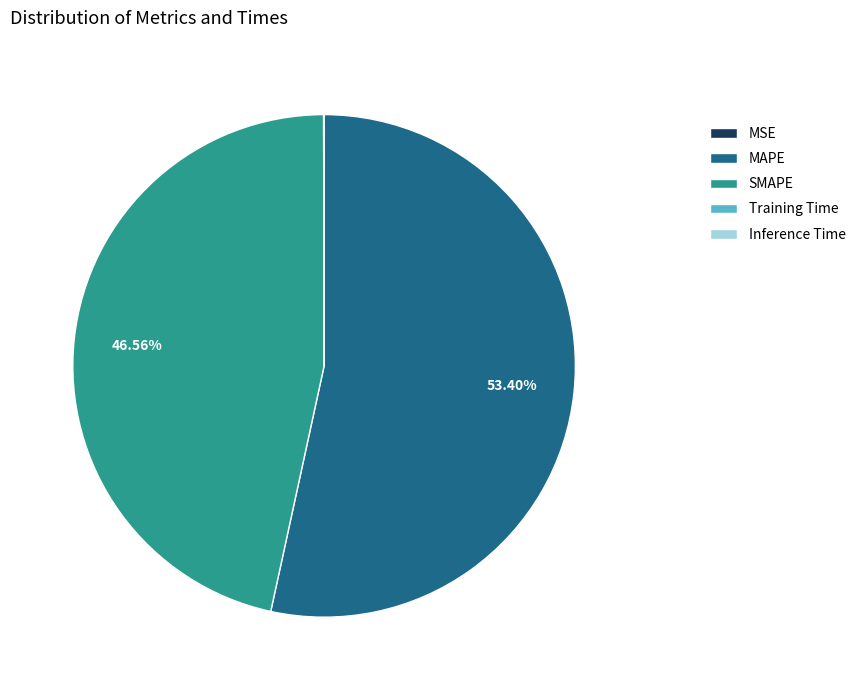

What is the largest slice in the pie chart?

MAPE